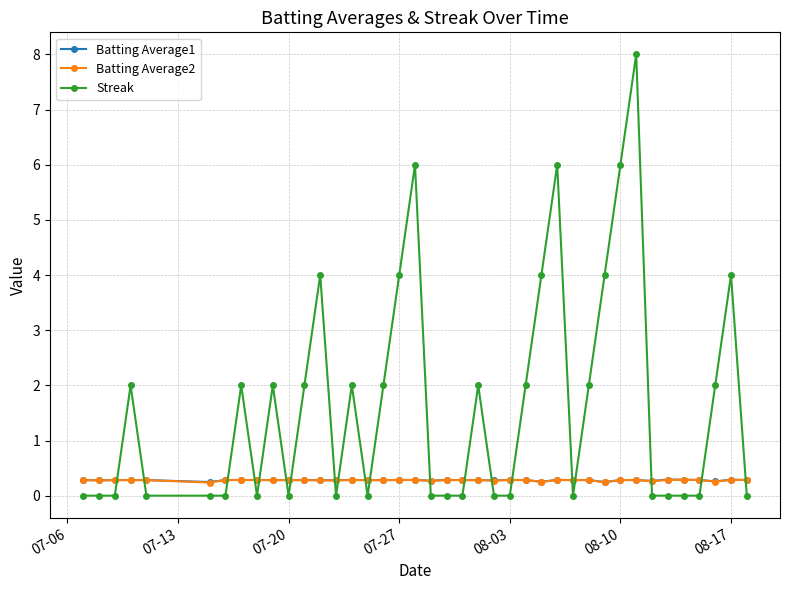

How many Batting Average2 values are between 0 and 1?

40